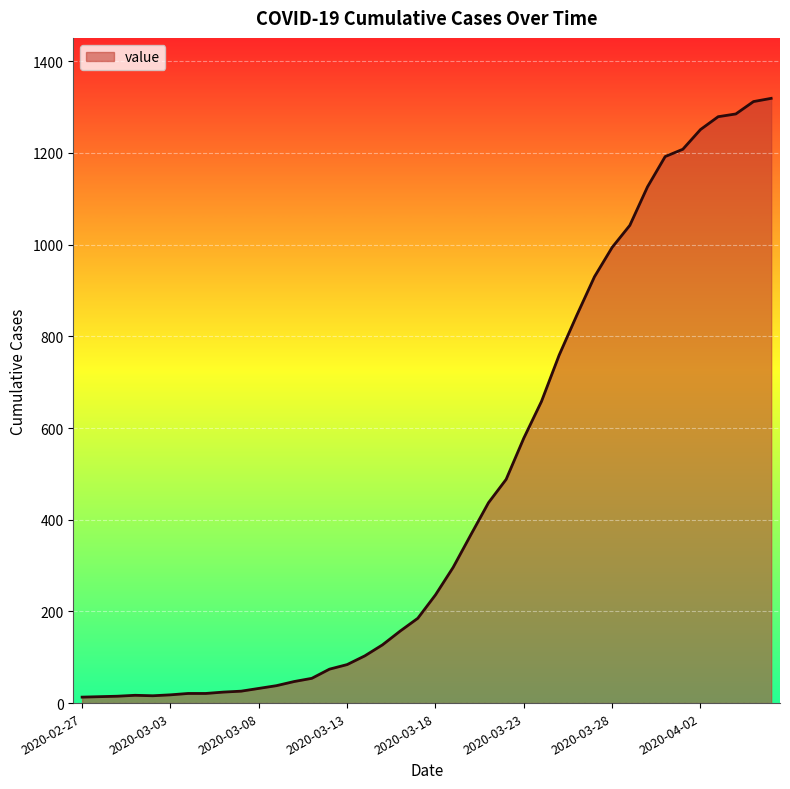

What is the difference between the maximum and minimum values?

1306